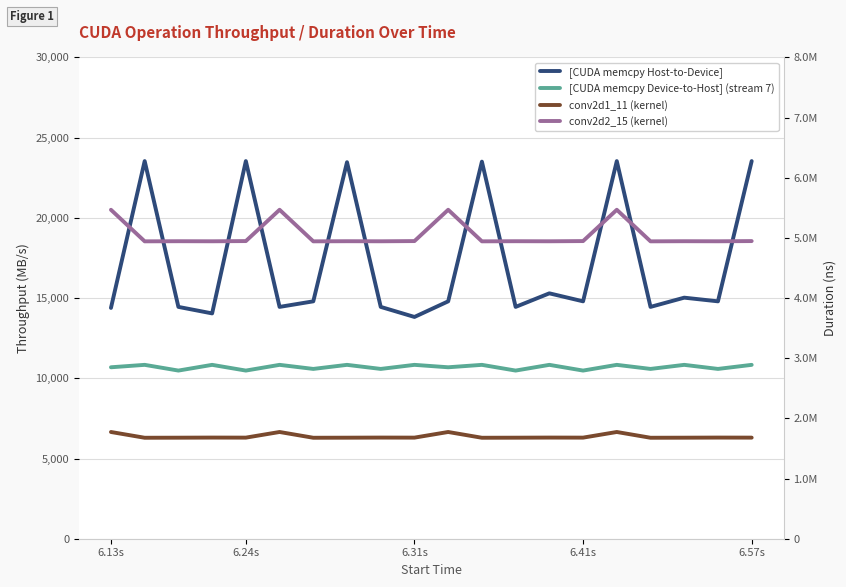

Where is the first local minimum for conv2d1_11 (kernel)?

6.24s